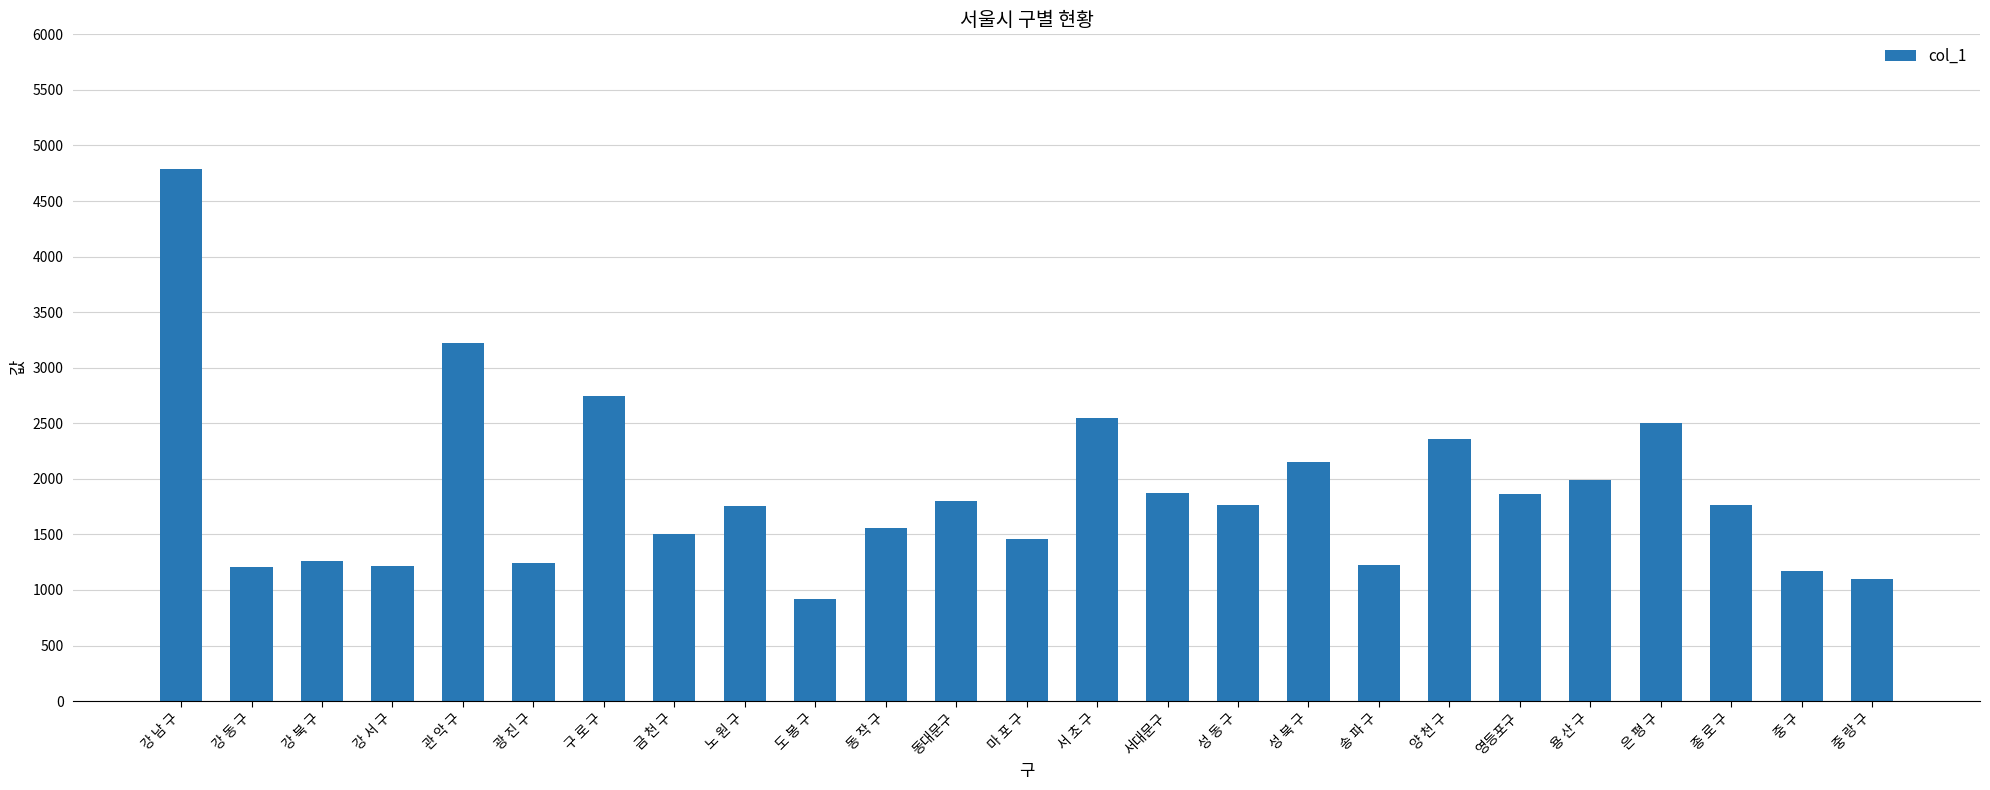

What is the sum of all values?

46974